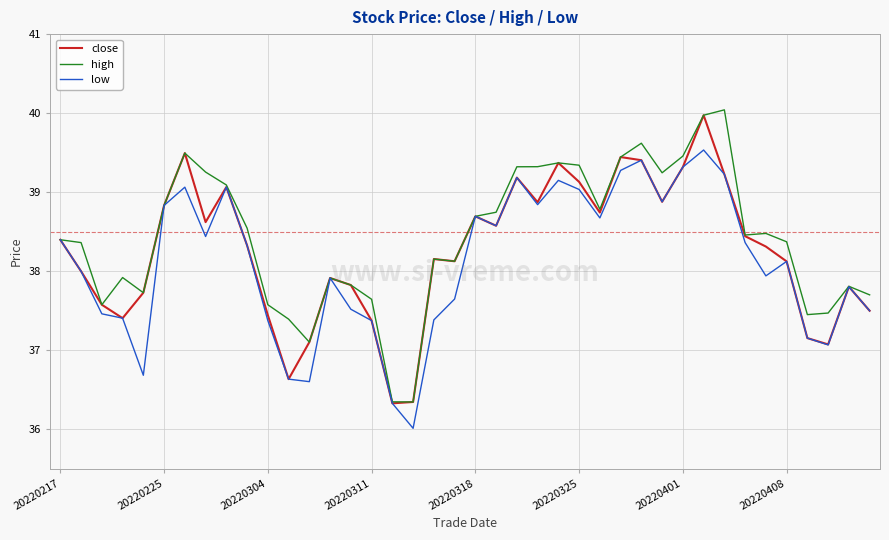

What is the highest value of the low series?

39.5